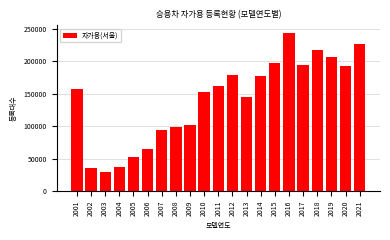

What is the average value?

140963